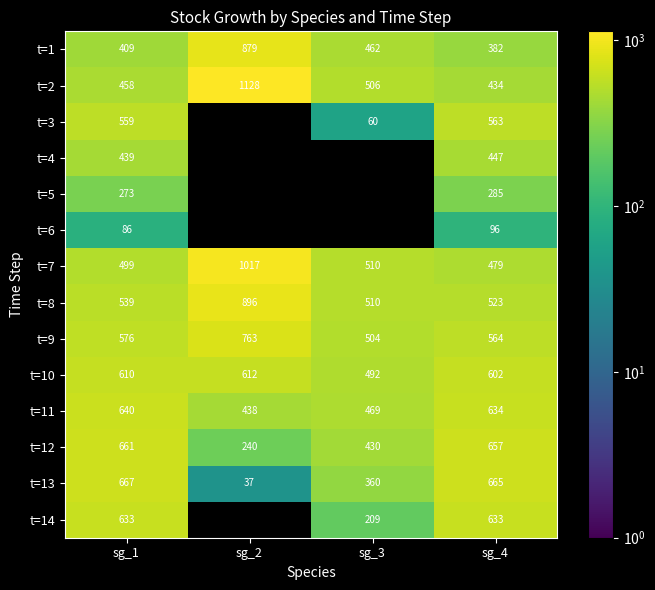

Is it true that t=10 equals 345.7 at sg_4?

False